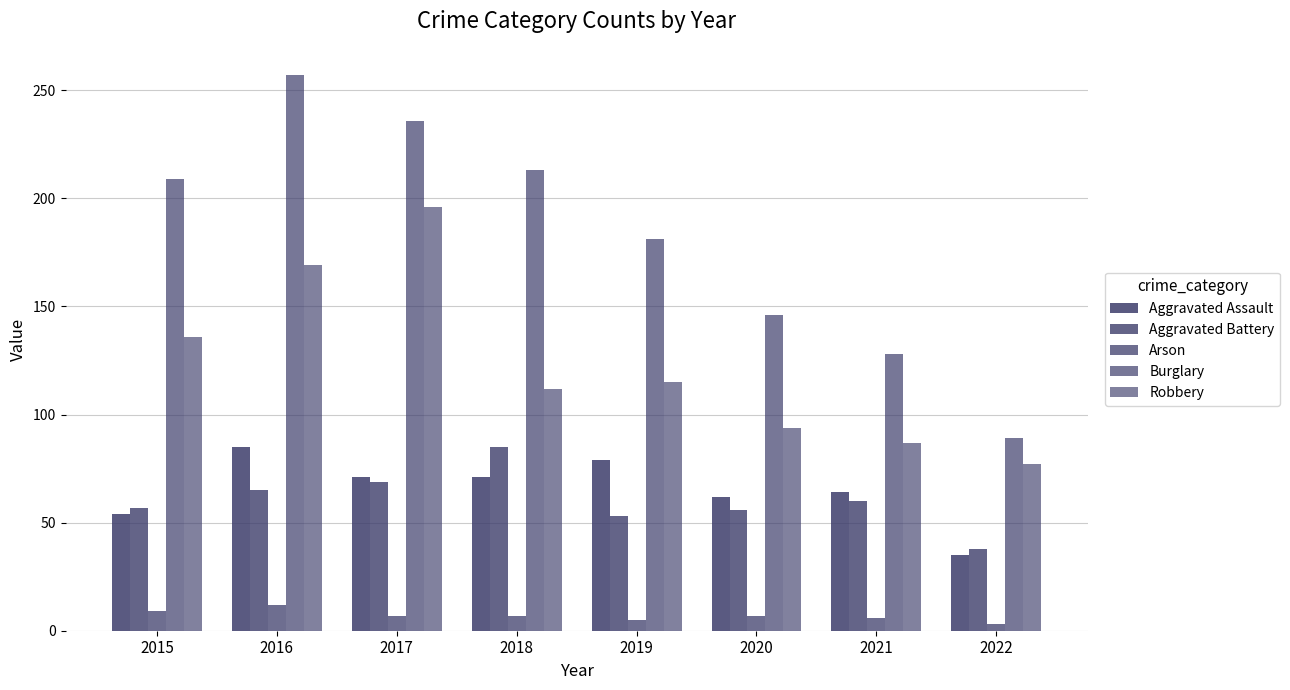

How many bars are there in total?

40